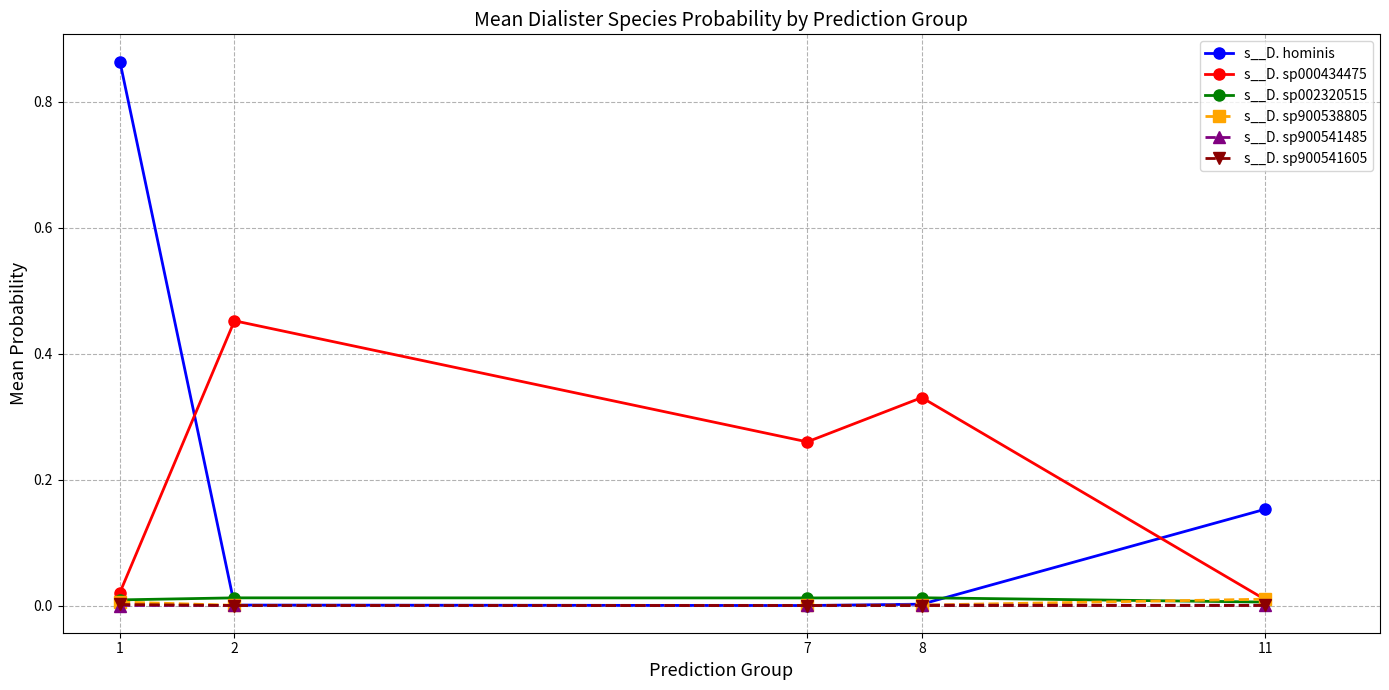

How many interior local peaks does the s__D. sp000434475 series have?

2